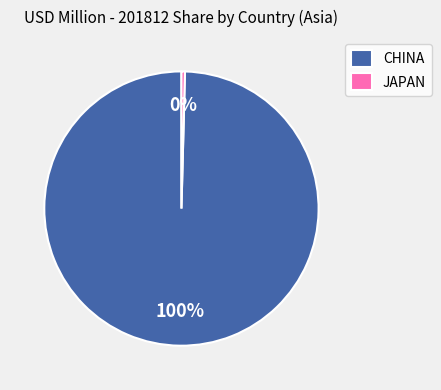

Which category has the biggest portion of the pie?

CHINA